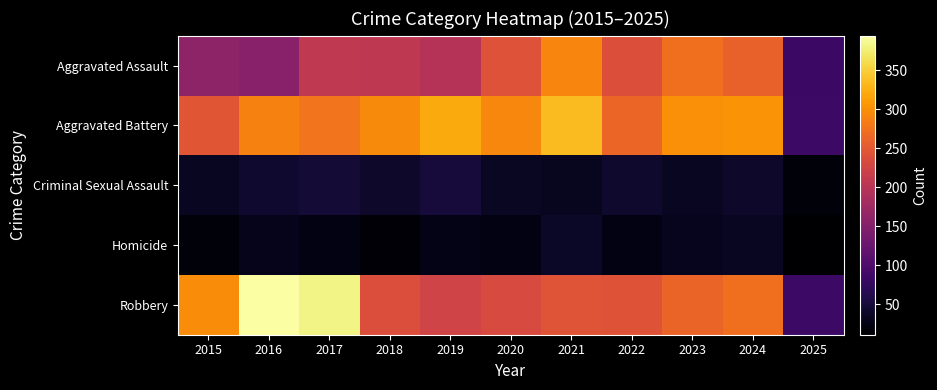

List the series in order of their peak value, lowest first.

Homicide, Criminal Sexual Assault, Aggravated Assault, Aggravated Battery, Robbery